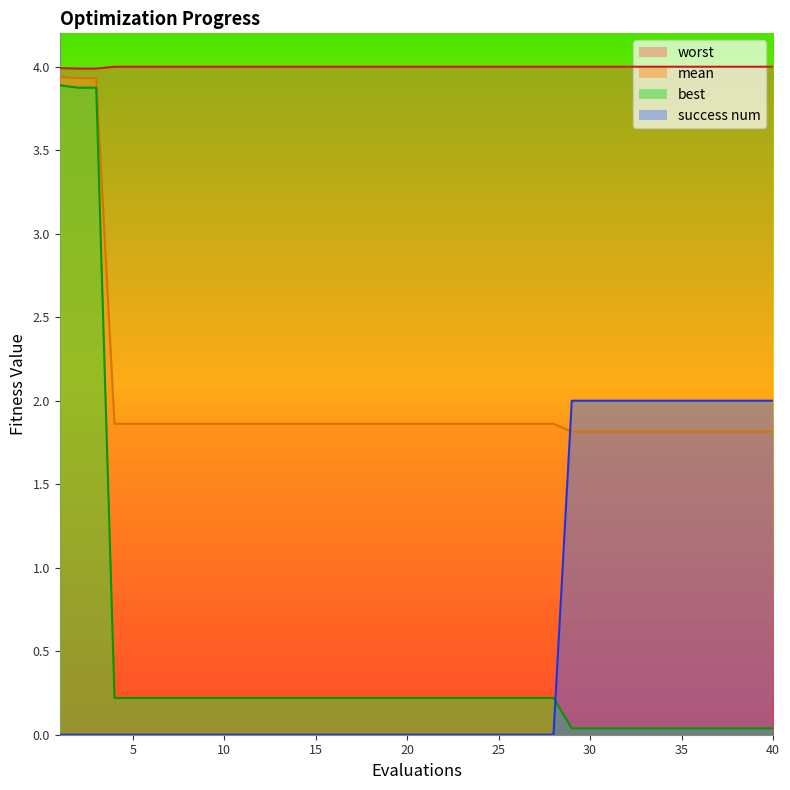

What is the minimum value for worst?

4.0